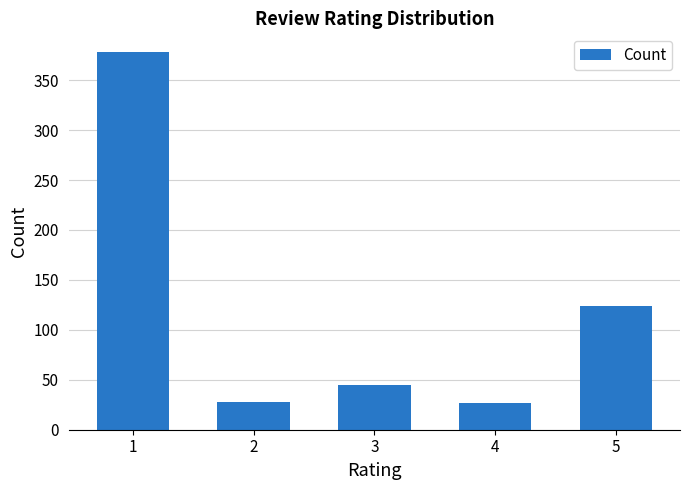

At which label is the value closest to 202?

5